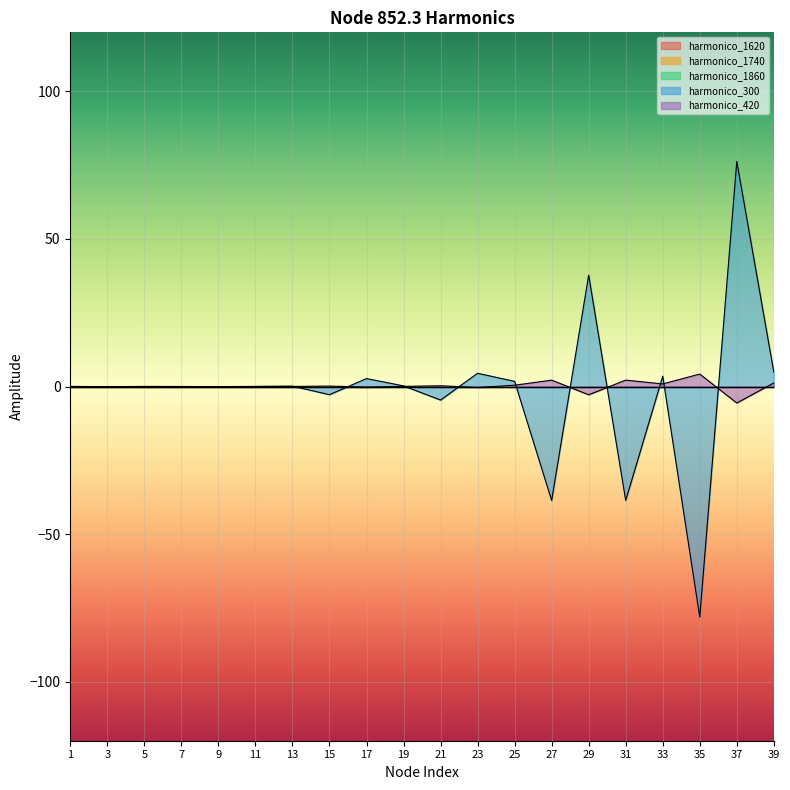

Does the chart display data point markers on the line(s)?

No